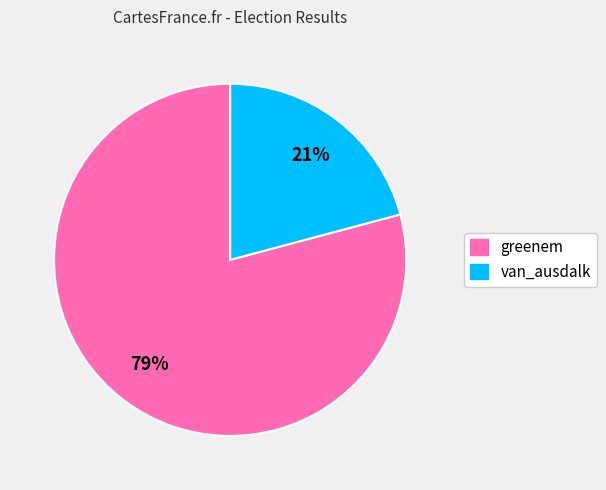

Between greenem and van_ausdalk, which is larger?

greenem